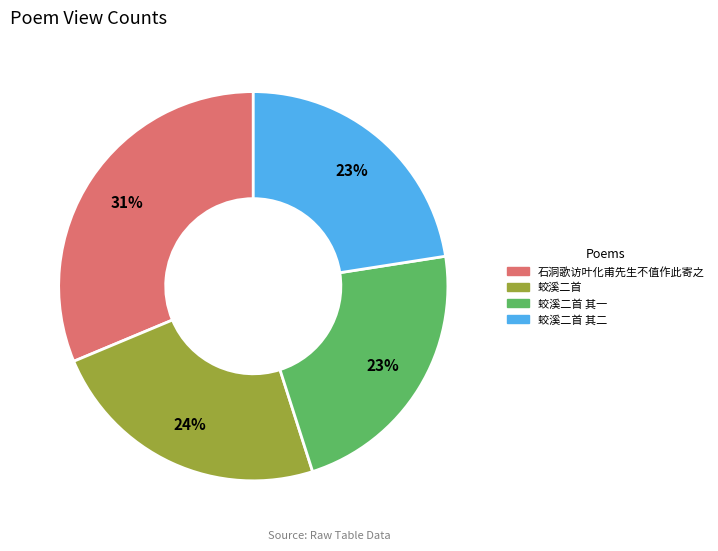

What is the ratio of the value at 蛟溪二首 to the value at 蛟溪二首 其一?

1.0